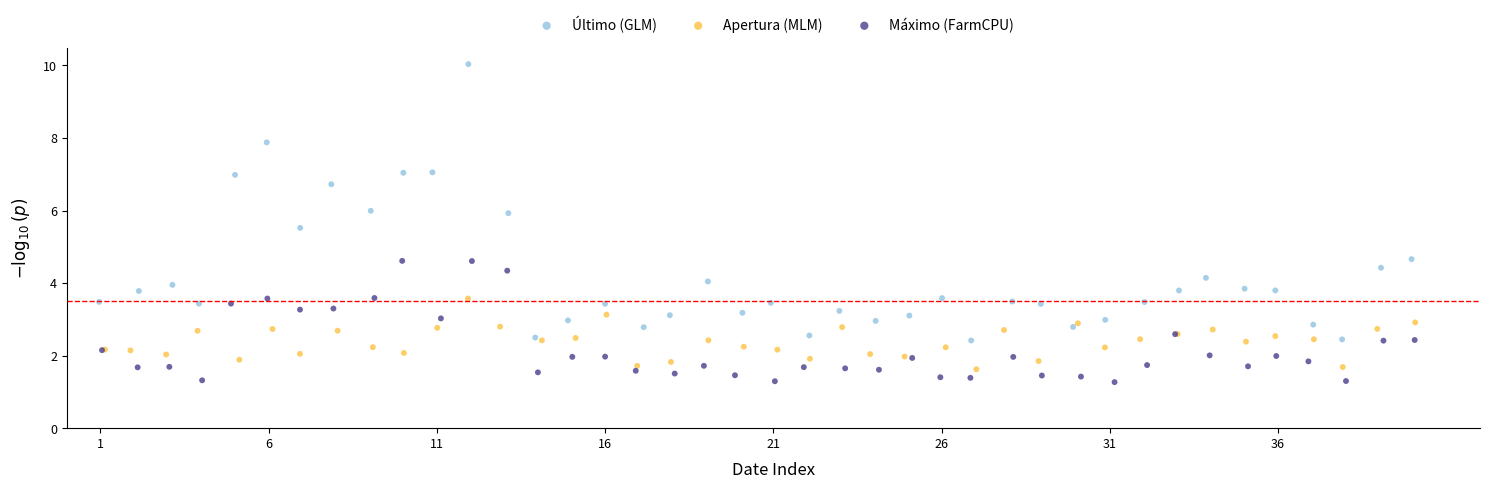

Which series has the widest spread of Y values?

Último (GLM)